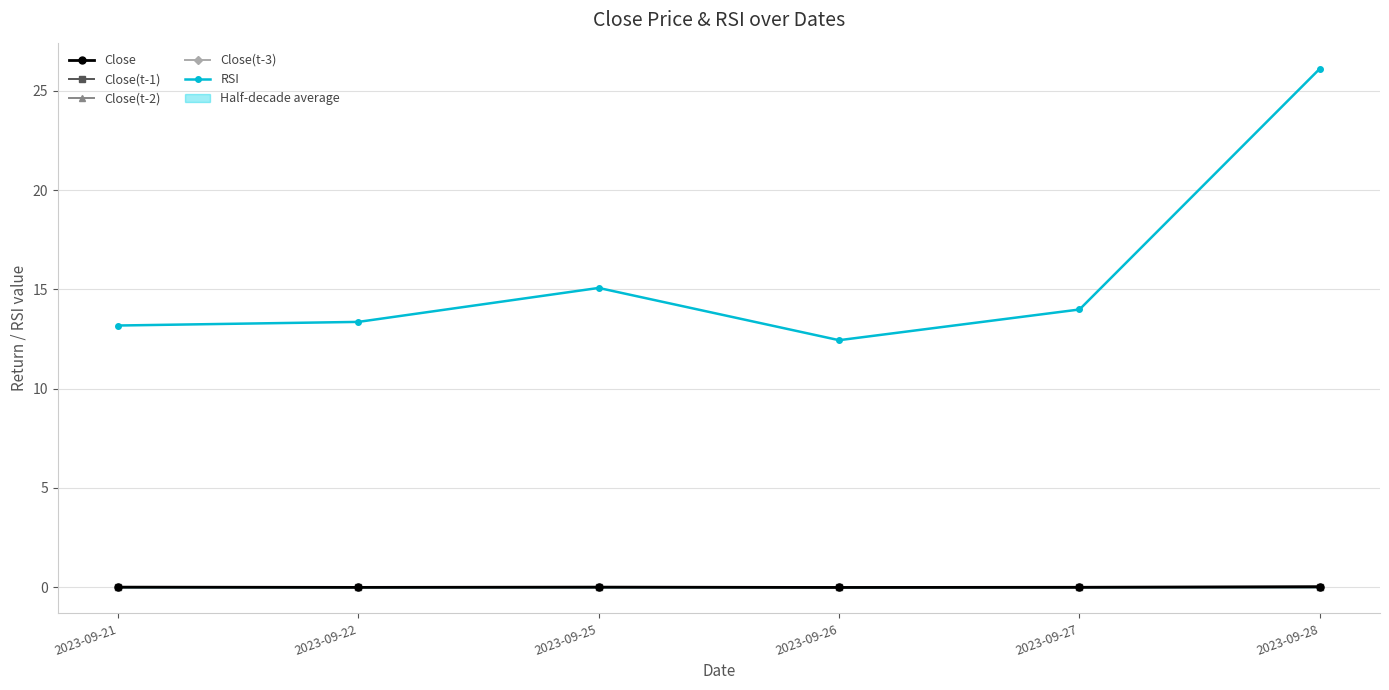

Where is the first local minimum for Close(t-2)?

2023-09-22